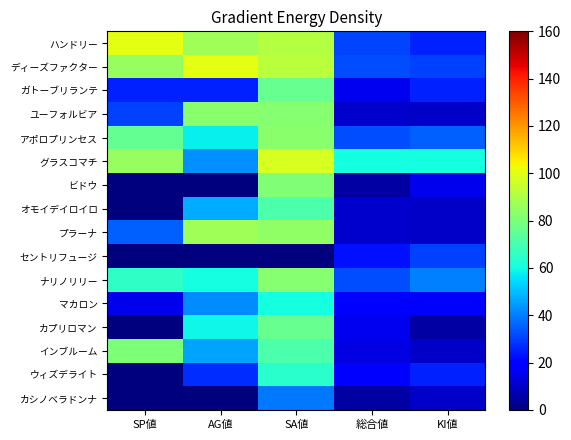

Reading left to right, what are all the values shown in this chart?

ハンドリー: SP値=100	AG値=87	SA値=91	総合値=31	KI値=25
ディーズファクター: SP値=85	AG値=100	SA値=92	総合値=32	KI値=30
ガトーブリランテ: SP値=25	AG値=25	SA値=76	総合値=16	KI値=25
ユーフォルビア: SP値=30	AG値=83	SA値=82	総合値=11	KI値=10
アポロプリンセス: SP値=75	AG値=58	SA値=83	総合値=32	KI値=35
グラスコマチ: SP値=85	AG値=43	SA値=98	総合値=60	KI値=60
ビドウ: SP値=0	AG値=0	SA値=81	総合値=5	KI値=15
オモイデイロイロ: SP値=0	AG値=47	SA値=71	総合値=11	KI値=10
プラーナ: SP値=35	AG値=87	SA値=84	総合値=11	KI値=10
セントリフュージ: SP値=0	AG値=0	SA値=0	総合値=23	KI値=30
ナリノリリー: SP値=65	AG値=60	SA値=82	総合値=32	KI値=40
マカロン: SP値=15	AG値=42	SA値=60	総合値=19	KI値=20
カプリロマン: SP値=0	AG値=59	SA値=76	総合値=16	KI値=5
インブルーム: SP値=80	AG値=46	SA値=71	総合値=14	KI値=10
ウィズデライト: SP値=0	AG値=27	SA値=64	総合値=18	KI値=25
カシノベラドンナ: SP値=0	AG値=0	SA値=39	総合値=5	KI値=10